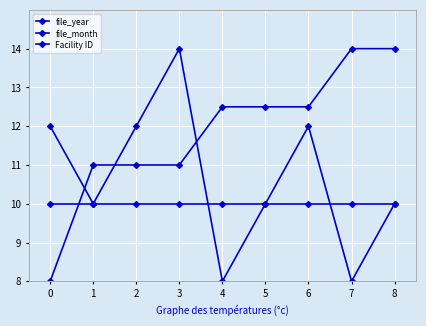

List the labels in order of file_month value, smallest first.

4, 7, 1, 5, 8, 0, 2, 6, 3